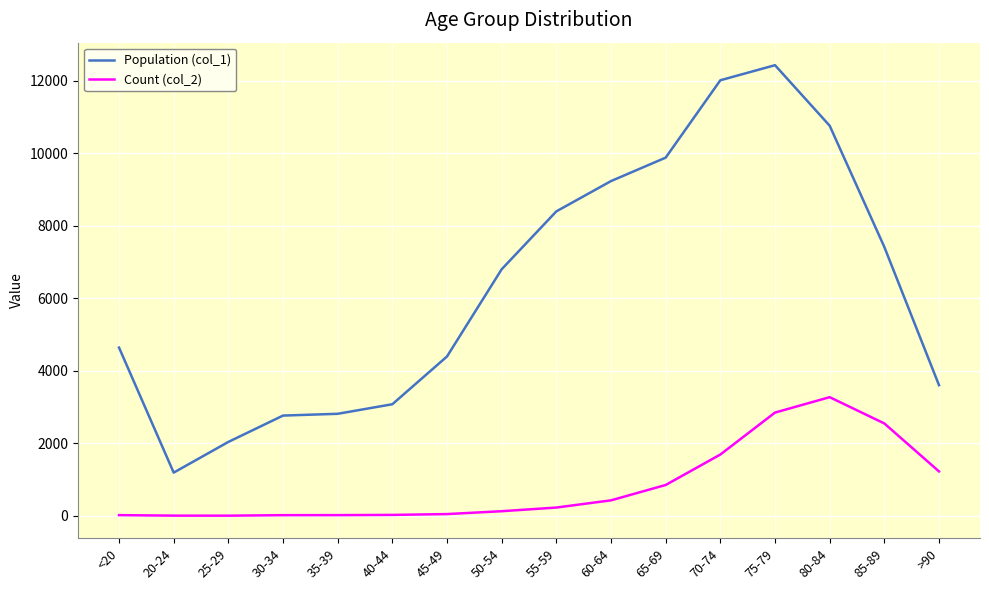

What is the spread (max minus min) of values at 85-89?

4869